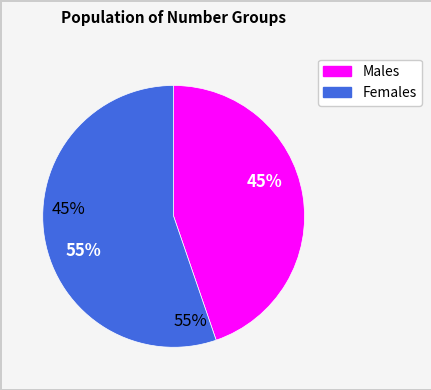

To the nearest percent, what is the average slice percentage?

50%